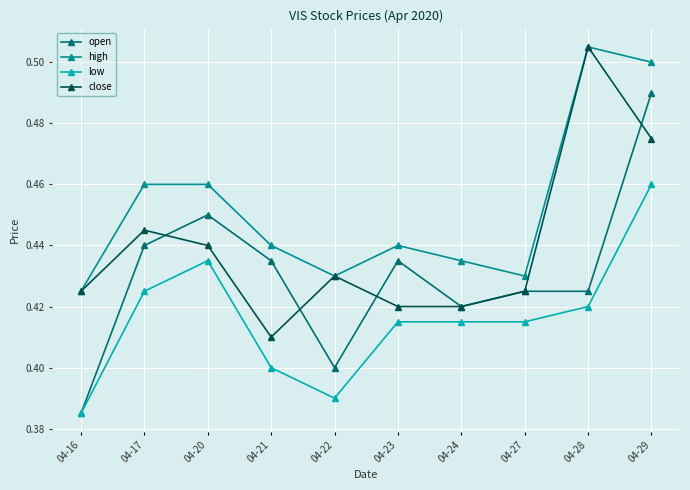

The open series shows 0.8 at 04-17. True or false?

False